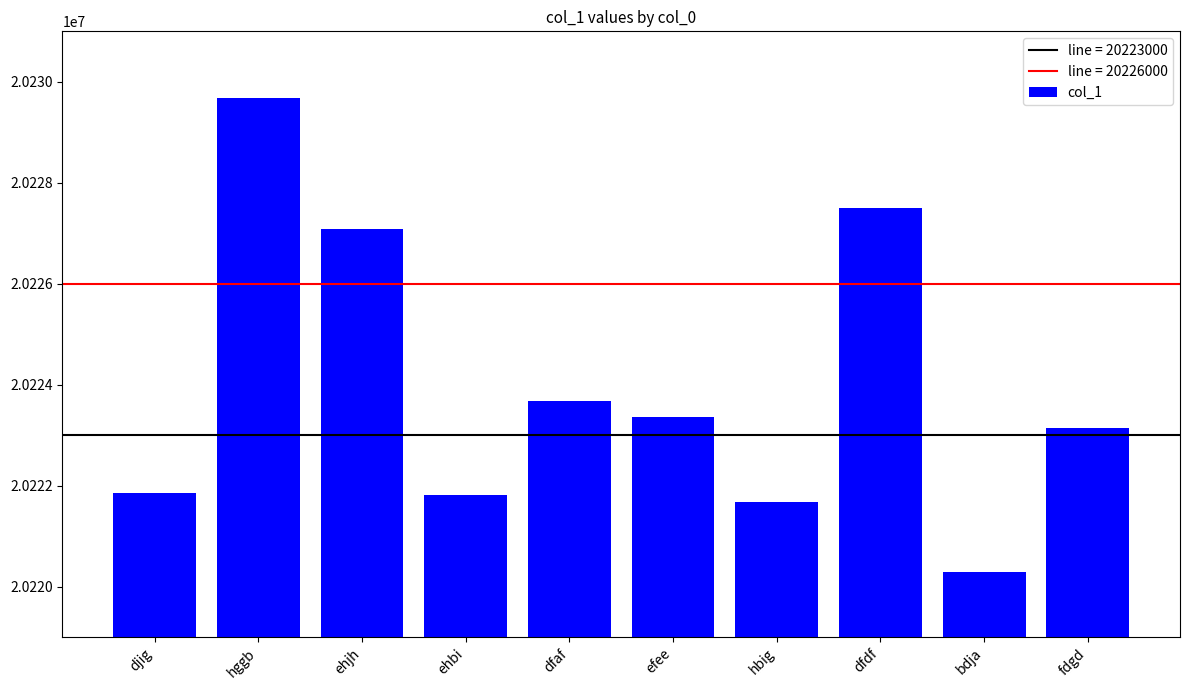

The value at djig is 20221864. True or false?

True